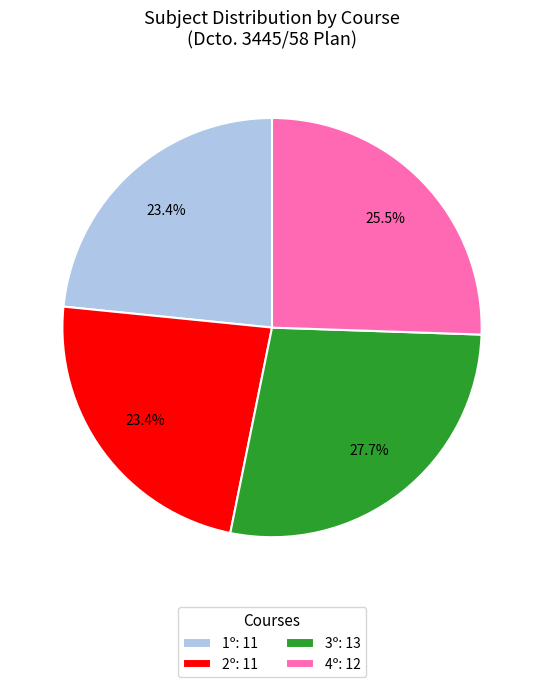

How many slices are in this pie chart?

4